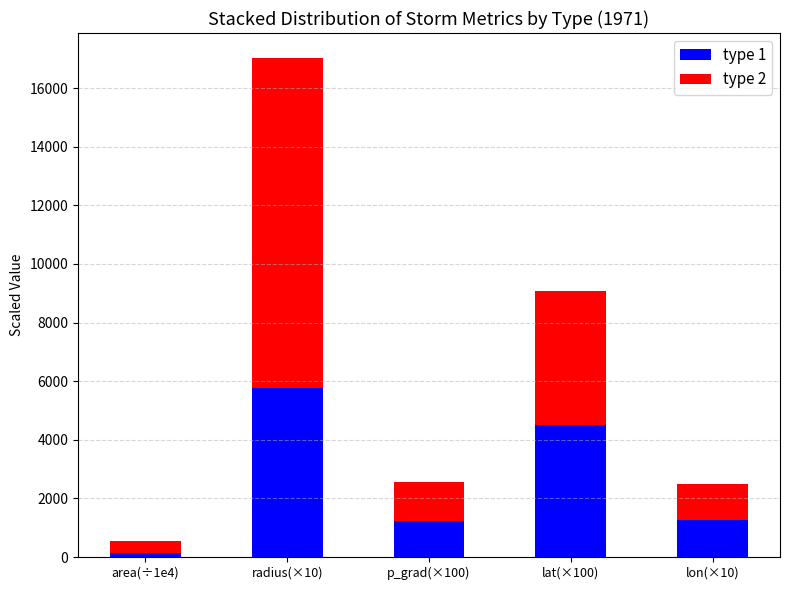

Are the bars horizontal?

No